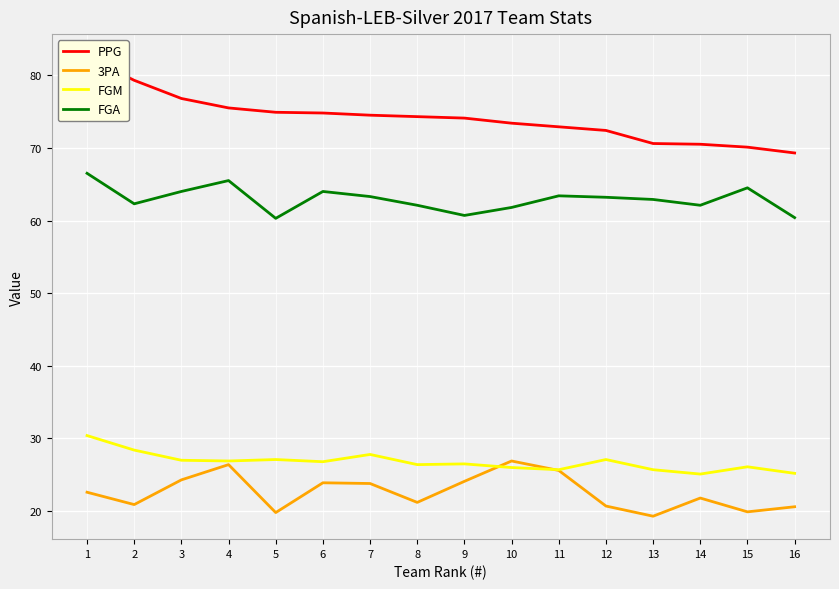

The value of FGA at 5 is 83.5. True or false?

False